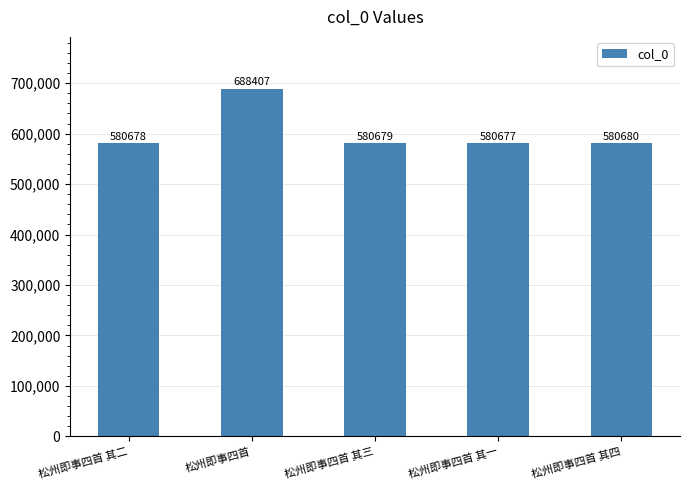

What is the difference between the maximum and minimum values?

107730